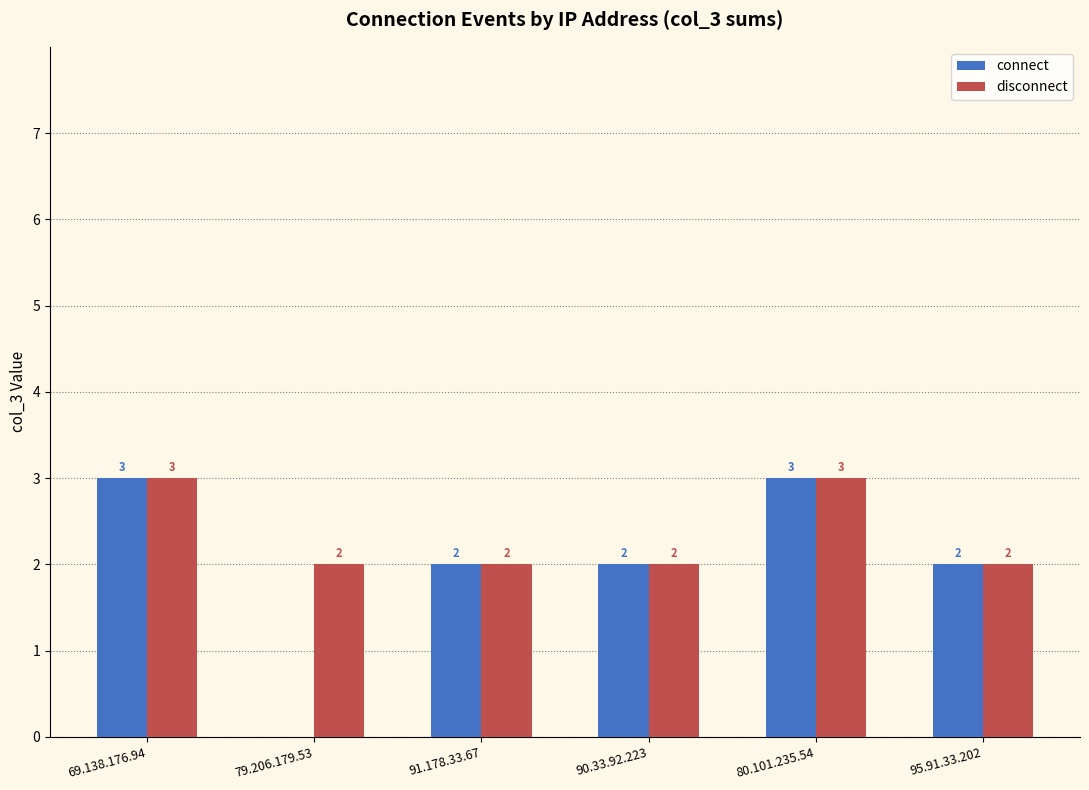

Which series changed the most between 79.206.179.53 and 91.178.33.67?

connect